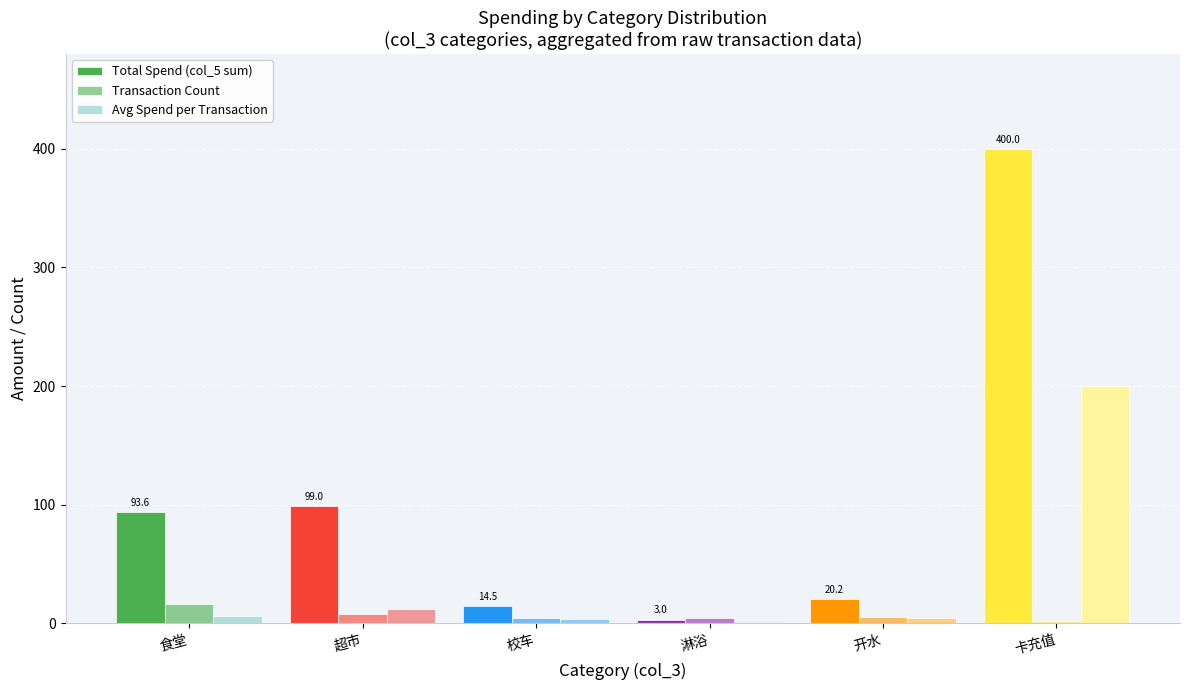

Are the bars horizontal?

No